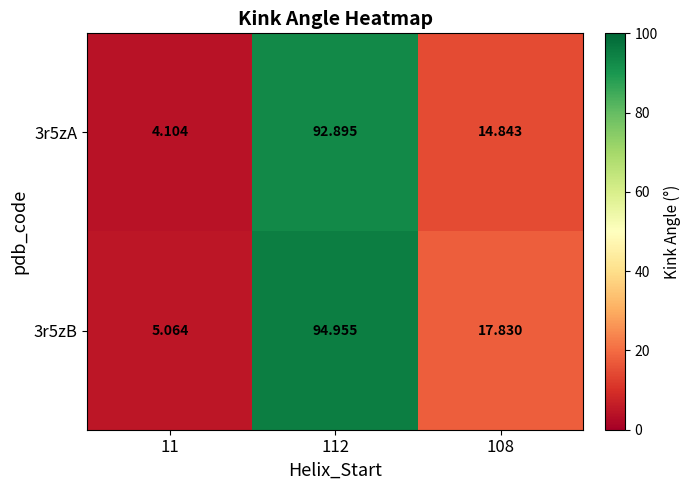

Rank the series by their average value, from lowest to highest.

3r5zA, 3r5zB